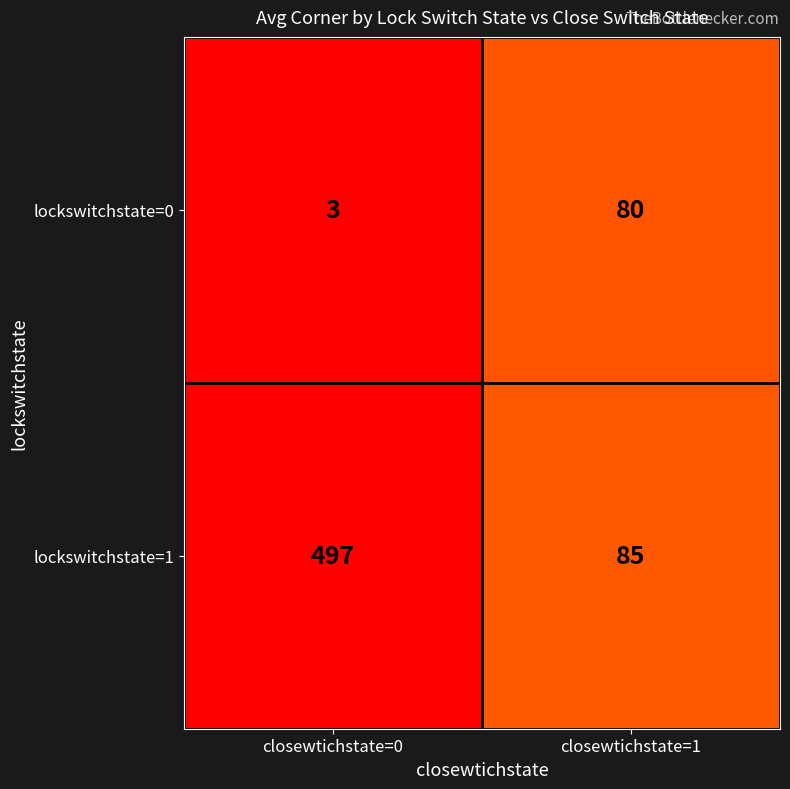

What is the difference between the highest and lowest values at closewtichstate=1?

5